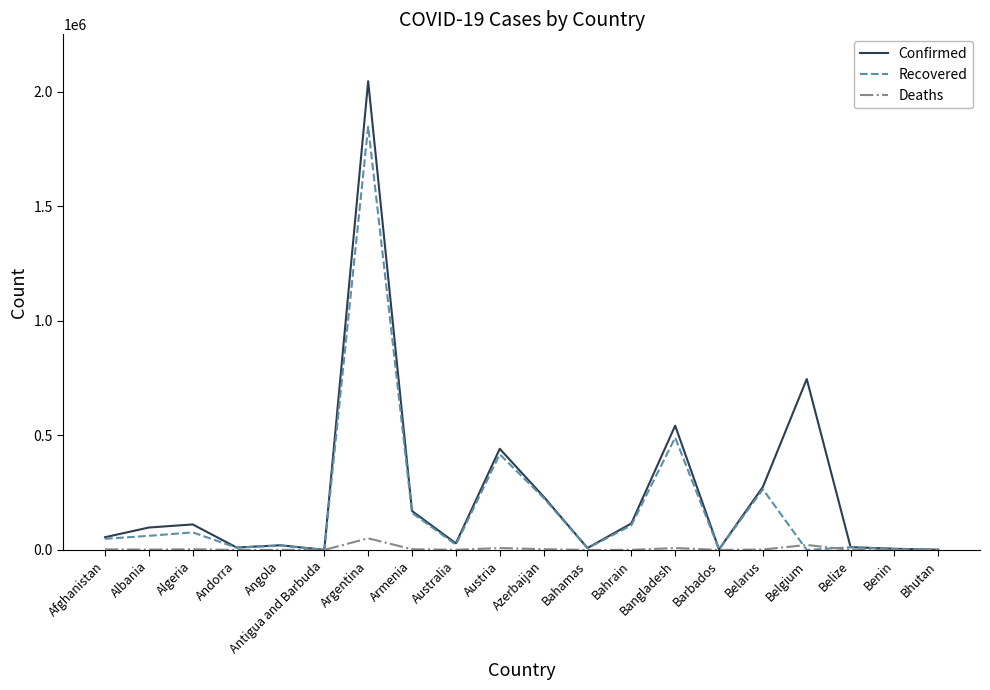

What are all the series names shown in the legend?

Confirmed, Recovered, Deaths